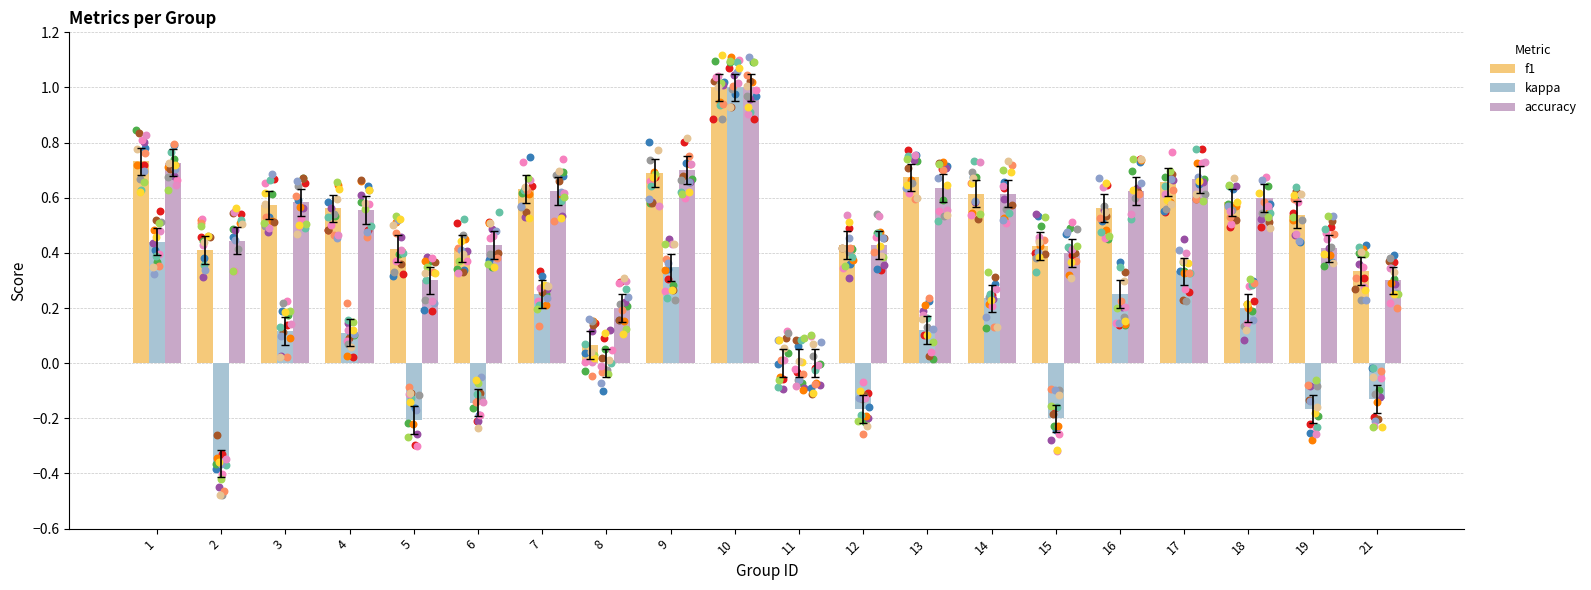

At which category is the sum across all series the highest?

10